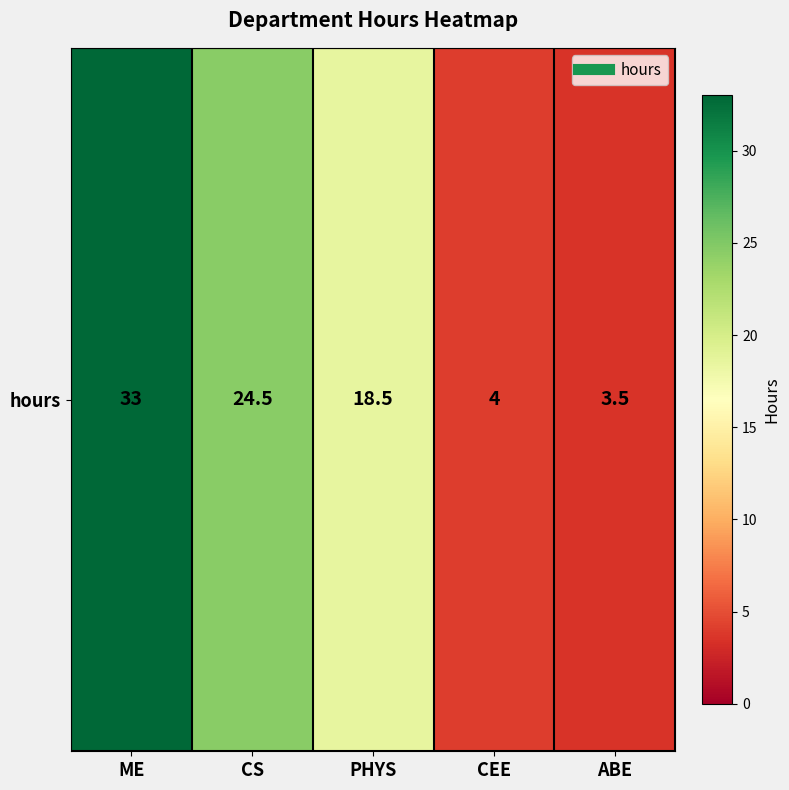

Where is the data nearest to the value 18?

PHYS